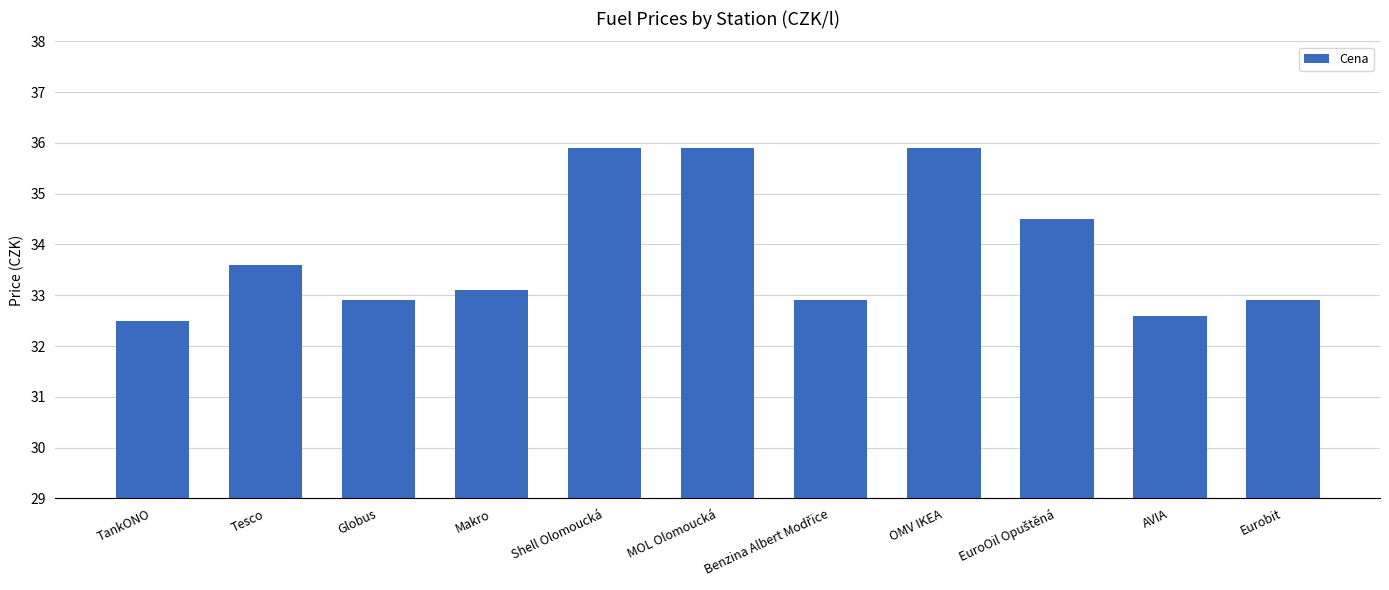

What value does the data have at Globus?

32.9